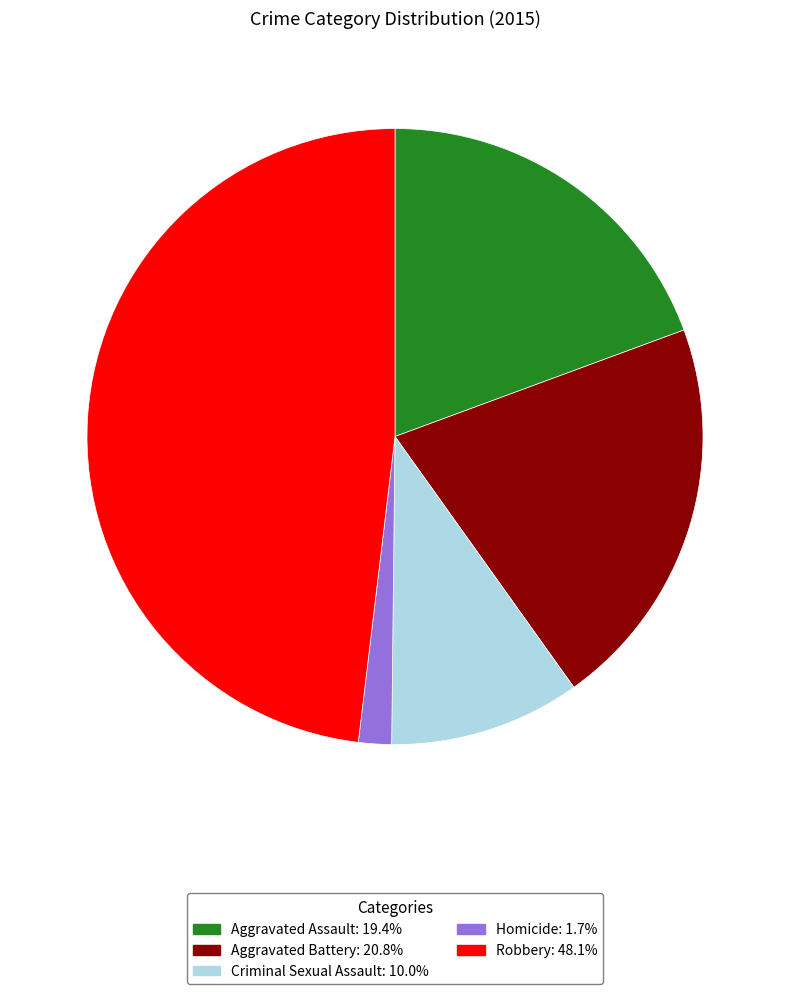

Which category has the biggest portion of the pie?

Robbery